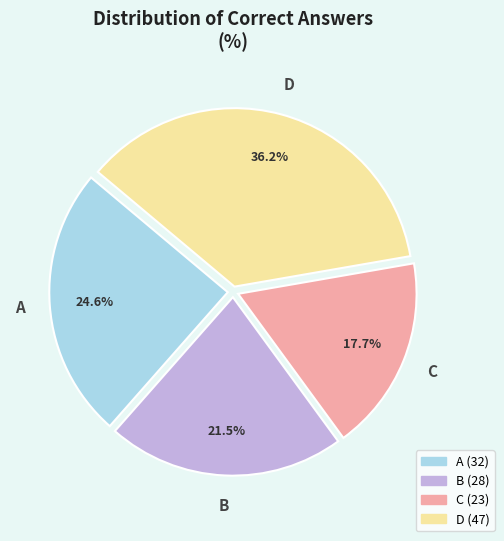

How many segments does this pie chart have?

4